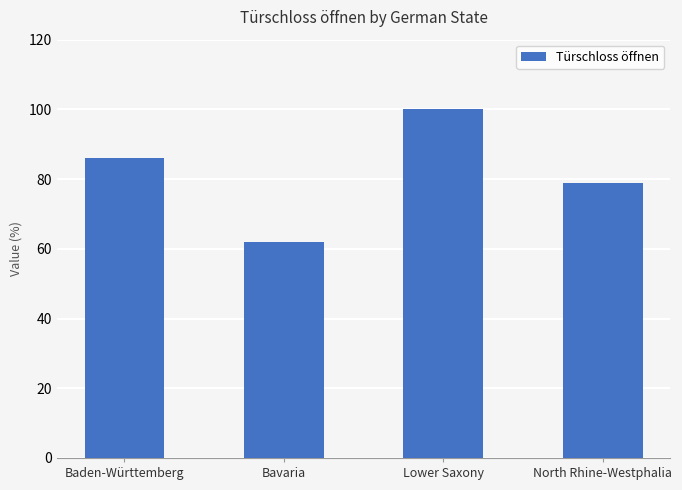

The value at Lower Saxony is 100. True or false?

True